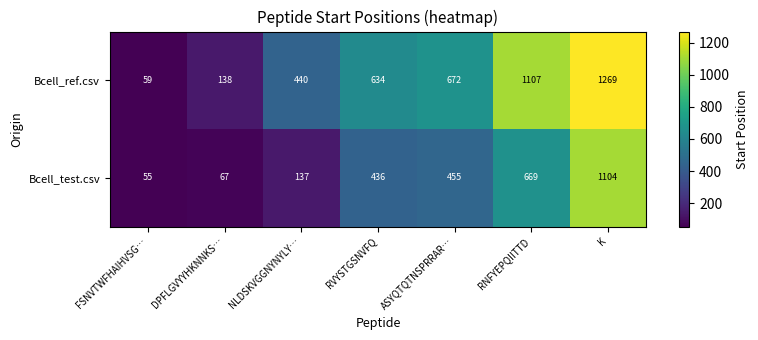

Which label corresponds to the smallest value in the chart?

FSNVTWFHAIHVSG…